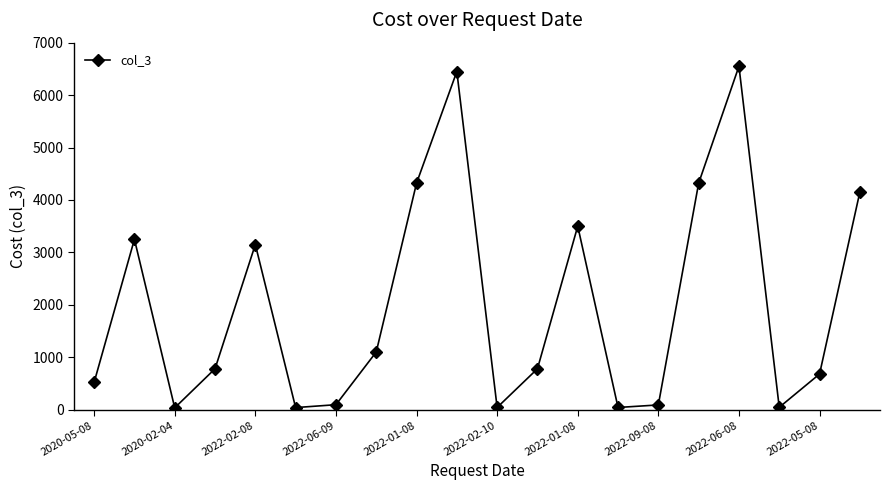

What is the difference between the maximum and second lowest values?

6510.0